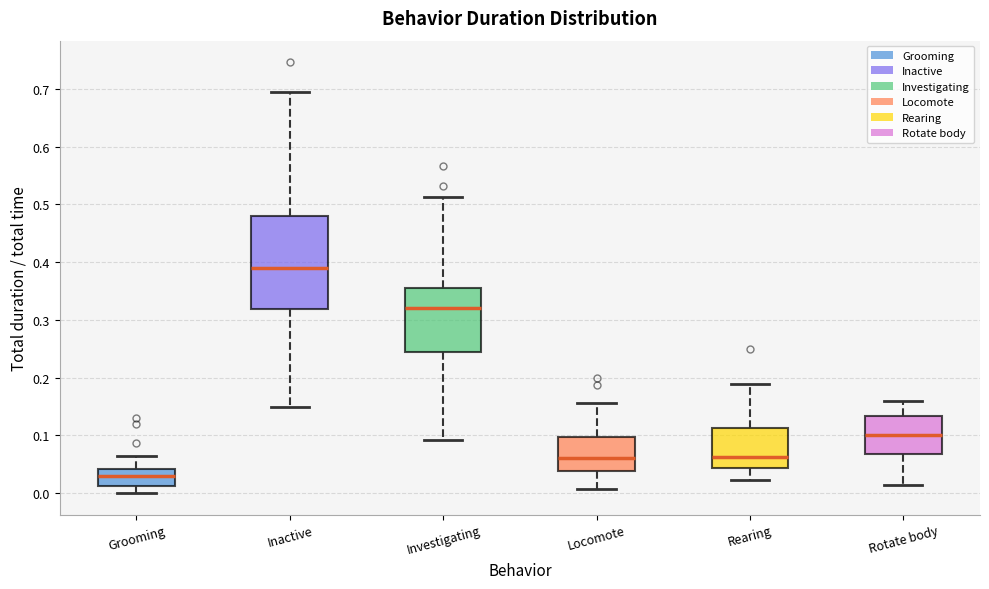

Reading left to right, read every box against the y-axis: the position of its median line, the range the box covers, and the ends of its whiskers. The values are not printed on the chart, so give them approximately, as read against the axis.

Grooming: median 0.03, box 0.01 to 0.04, whiskers 0.00 to 0.06
Inactive: median 0.39, box 0.32 to 0.48, whiskers 0.15 to 0.69
Investigating: median 0.32, box 0.24 to 0.35, whiskers 0.09 to 0.51
Locomote: median 0.06, box 0.04 to 0.10, whiskers 0.01 to 0.16
Rearing: median 0.06, box 0.04 to 0.11, whiskers 0.02 to 0.19
Rotate body: median 0.10, box 0.07 to 0.13, whiskers 0.01 to 0.16